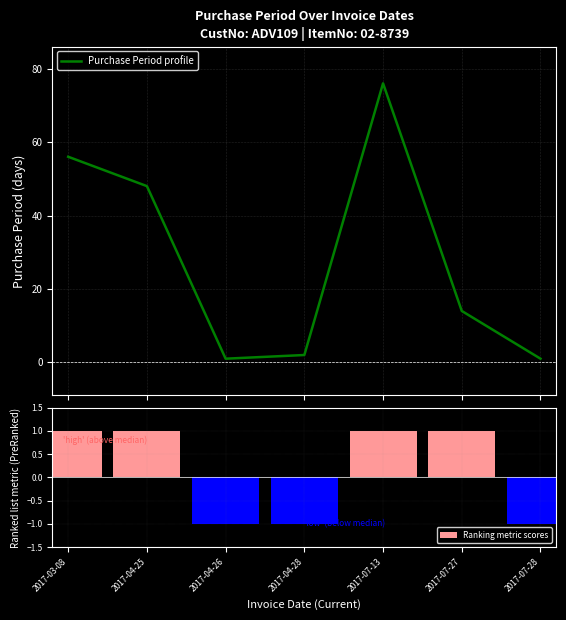

What is the value of the Ranking metric scores bar at the 2nd from the left?

1